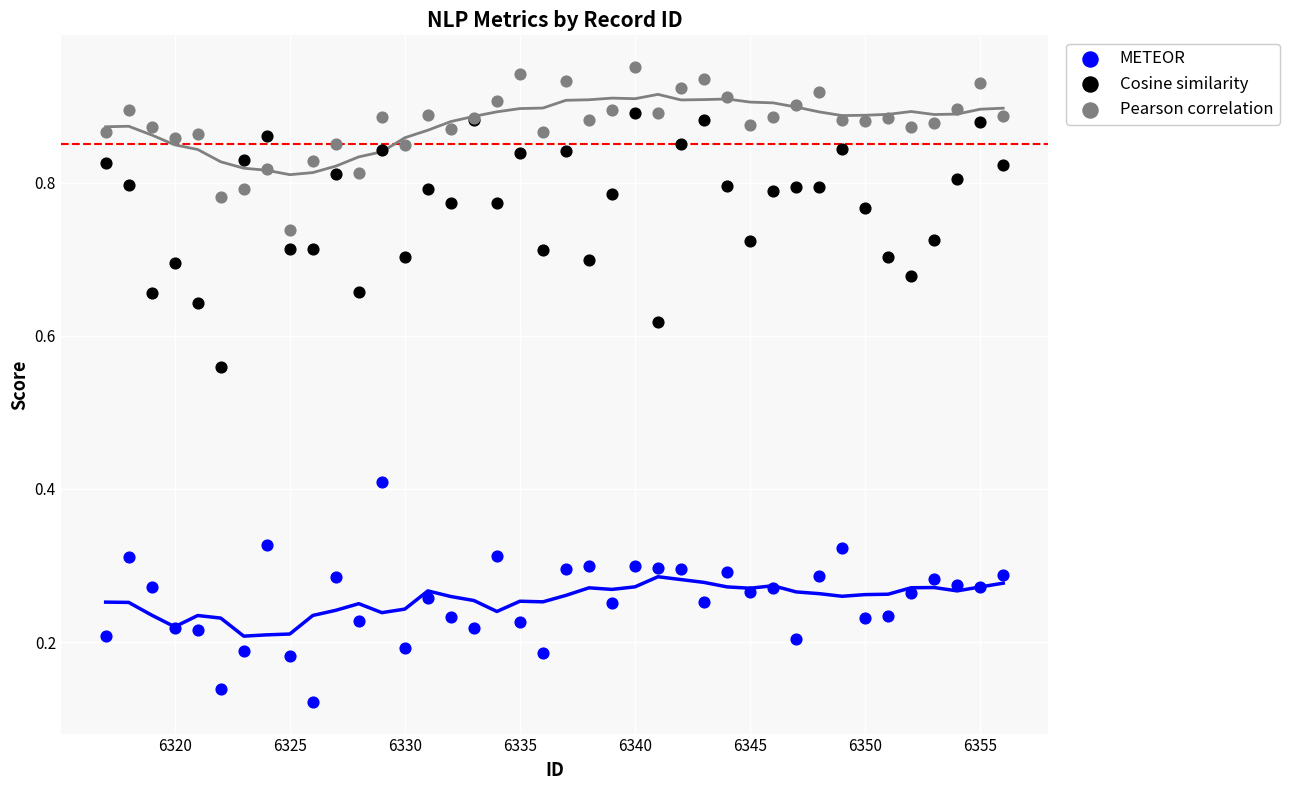

Which series has the widest spread of Y values?

Cosine similarity